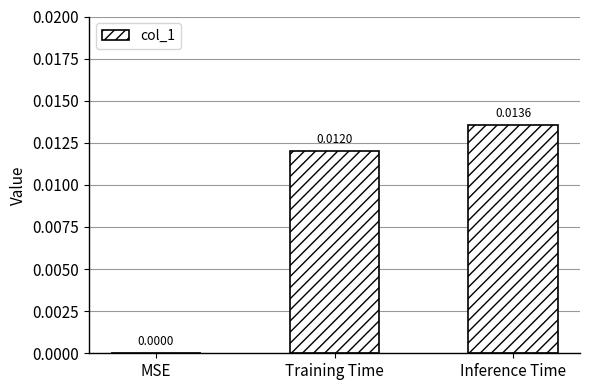

Which has a higher value, MSE or Inference Time?

Inference Time